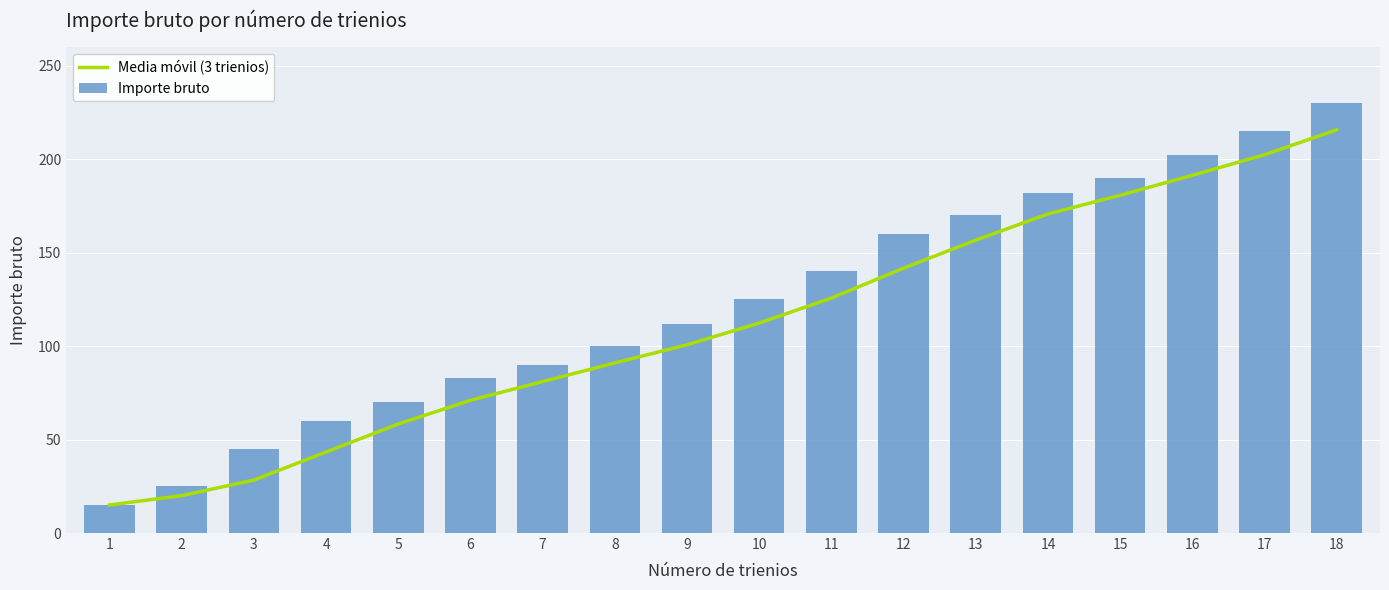

Which series has the widest spread of values?

Importe bruto